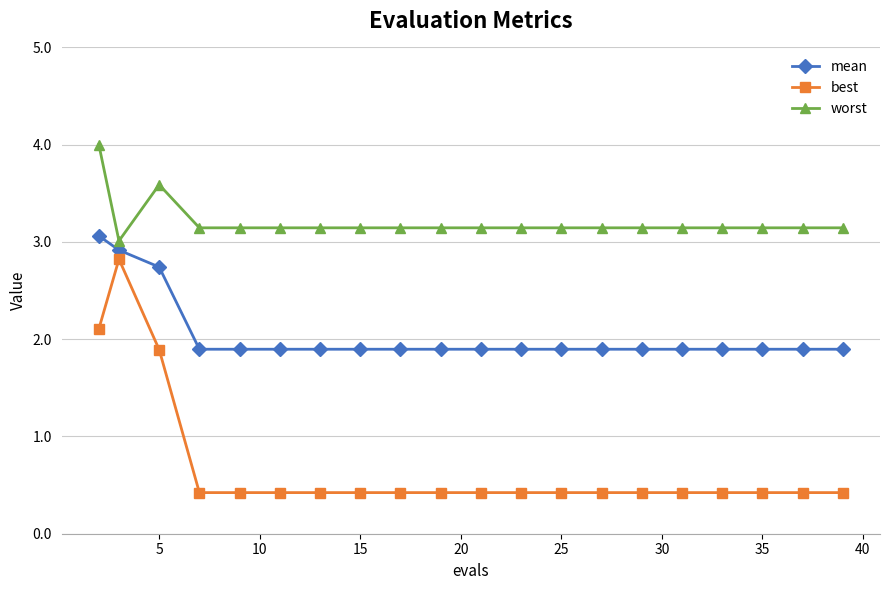

Count the number of data series in this chart.

3